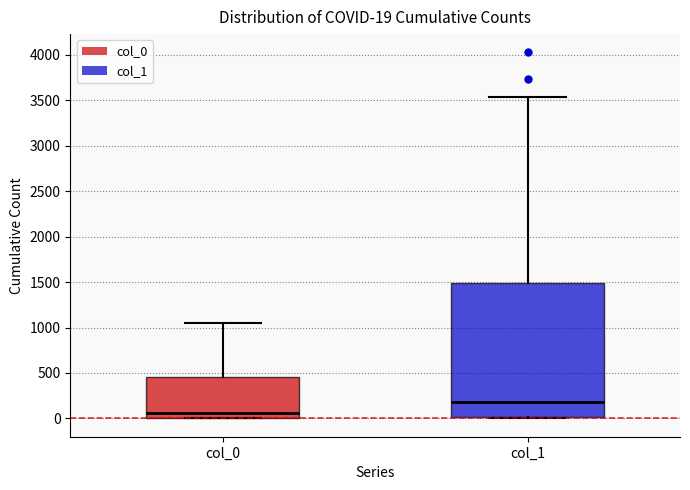

Which box is the tallest, from its lower edge to its upper edge?

col_1